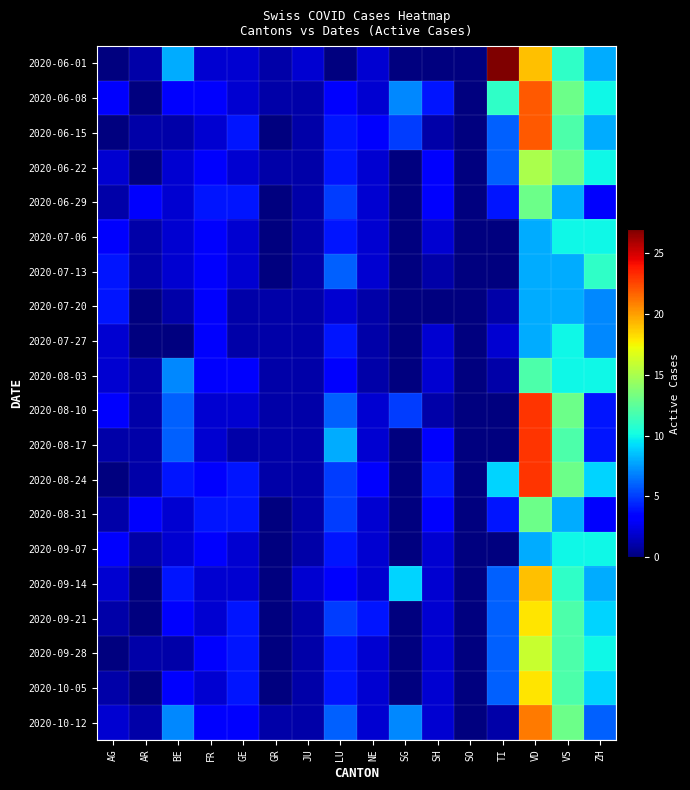

List the series in order of their peak value, highest first.

2020-06-01, 2020-08-10, 2020-08-17, 2020-08-24, 2020-06-08, 2020-06-15, 2020-10-12, 2020-09-14, 2020-09-21, 2020-10-05, 2020-09-28, 2020-06-22, 2020-06-29, 2020-08-31, 2020-08-03, 2020-07-13, 2020-07-06, 2020-07-27, 2020-09-07, 2020-07-20